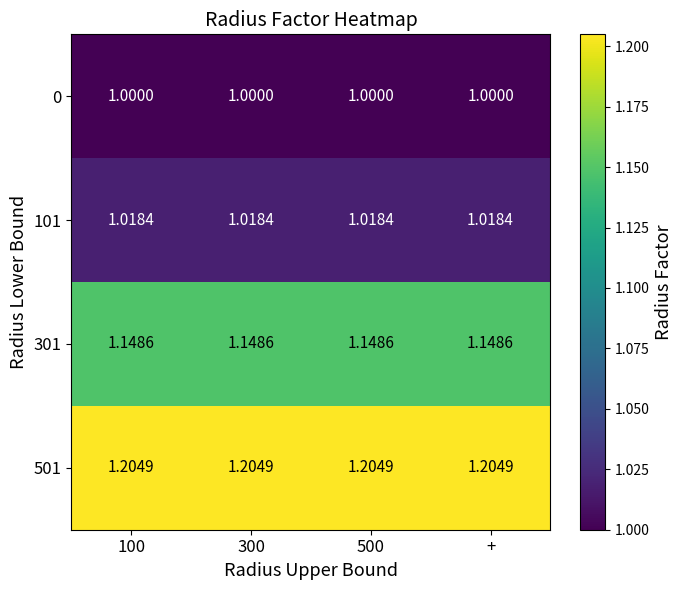

Rank the series by their maximum value, from lowest to highest.

0, 101, 301, 501